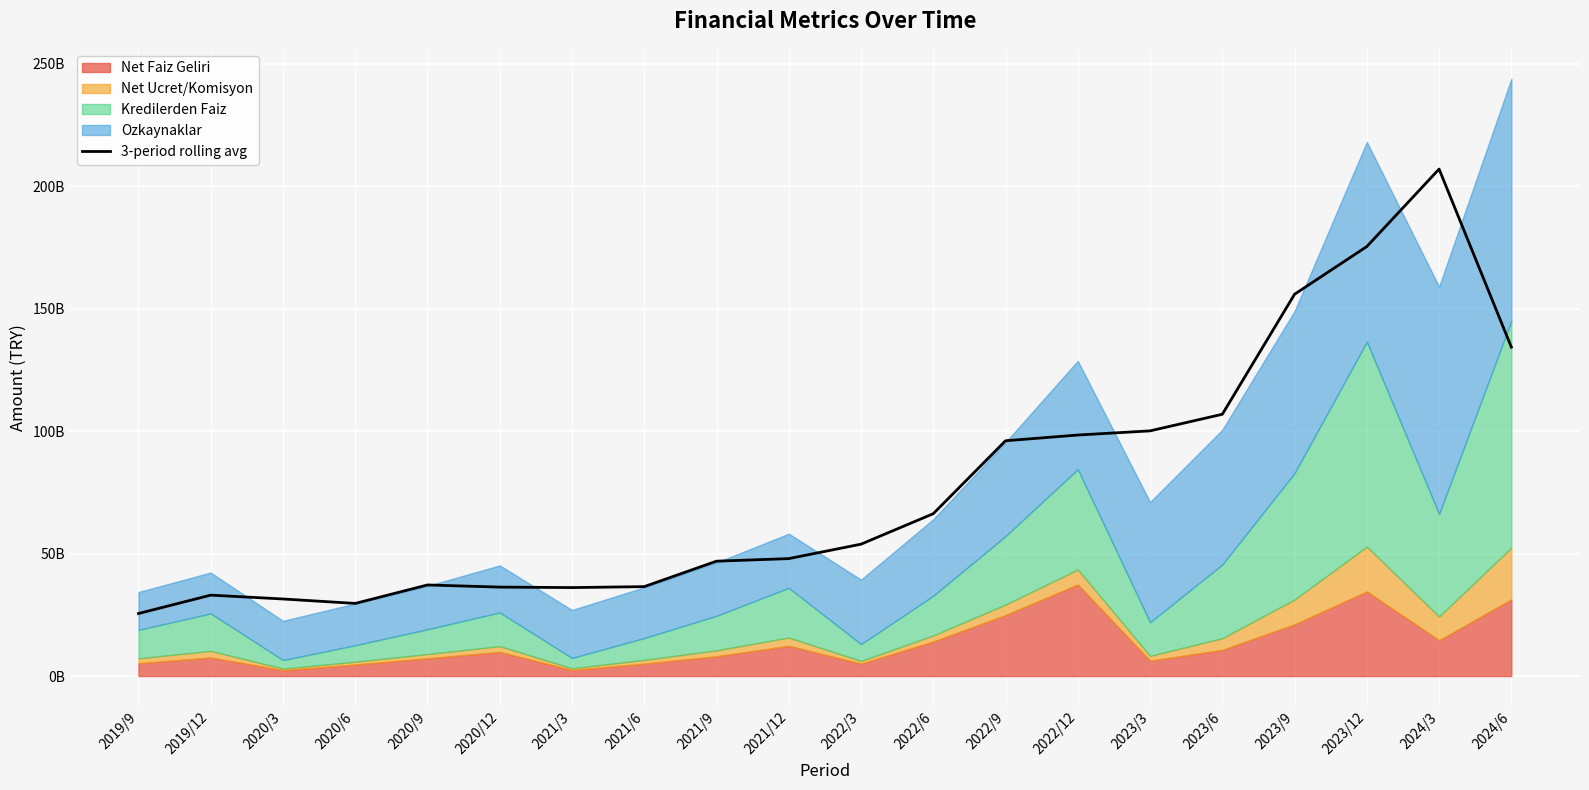

Is it true that the value at 2023/3 is 53403272822.0?

False